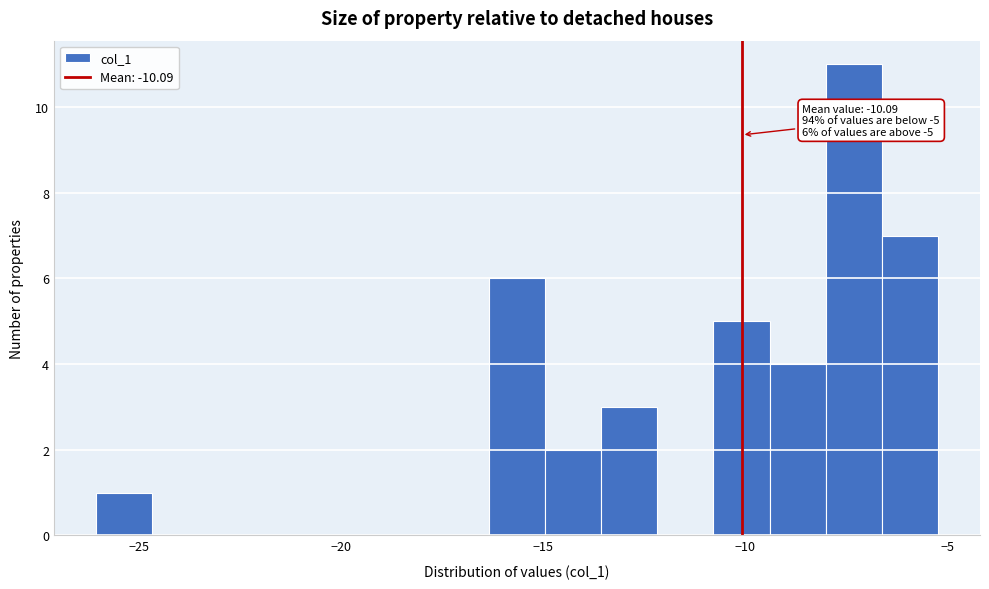

Around what value on the x-axis is the tallest bar? Give the approximate position of its centre, as read against the axis.

-7.5